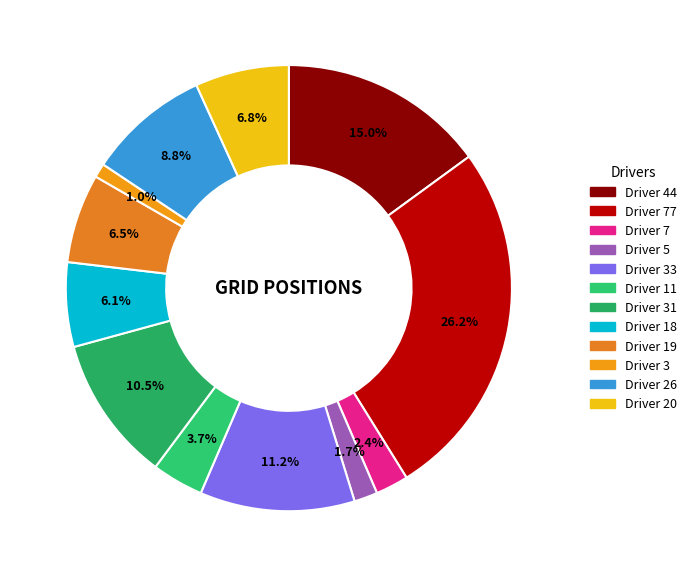

How many slices are in this pie chart?

12